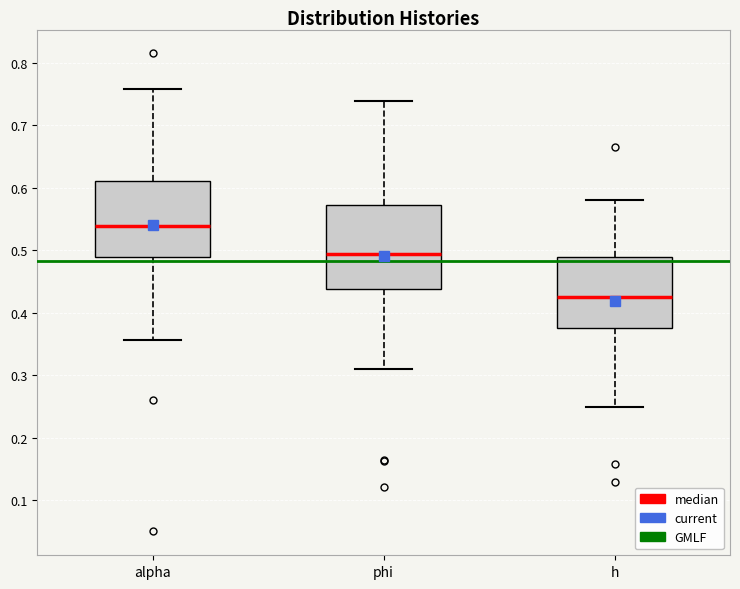

Comparing the boxes themselves (not the whiskers), which one is the tallest?

phi